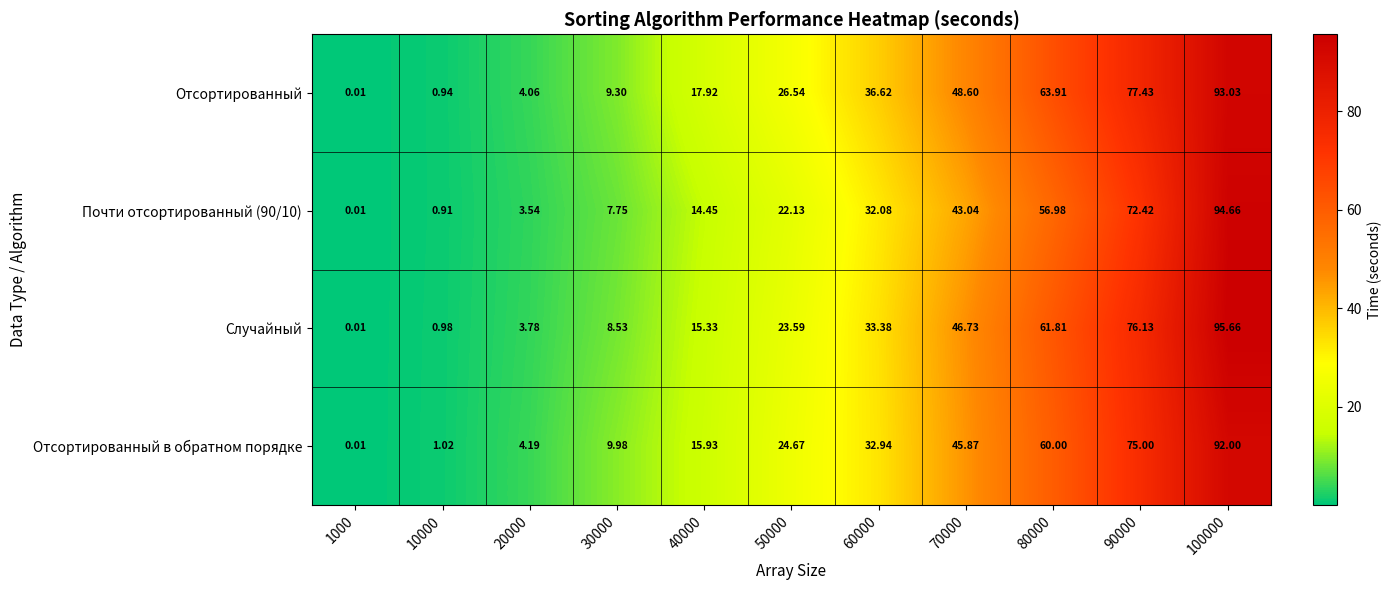

Which series has the largest total across all categories?

Отсортированный